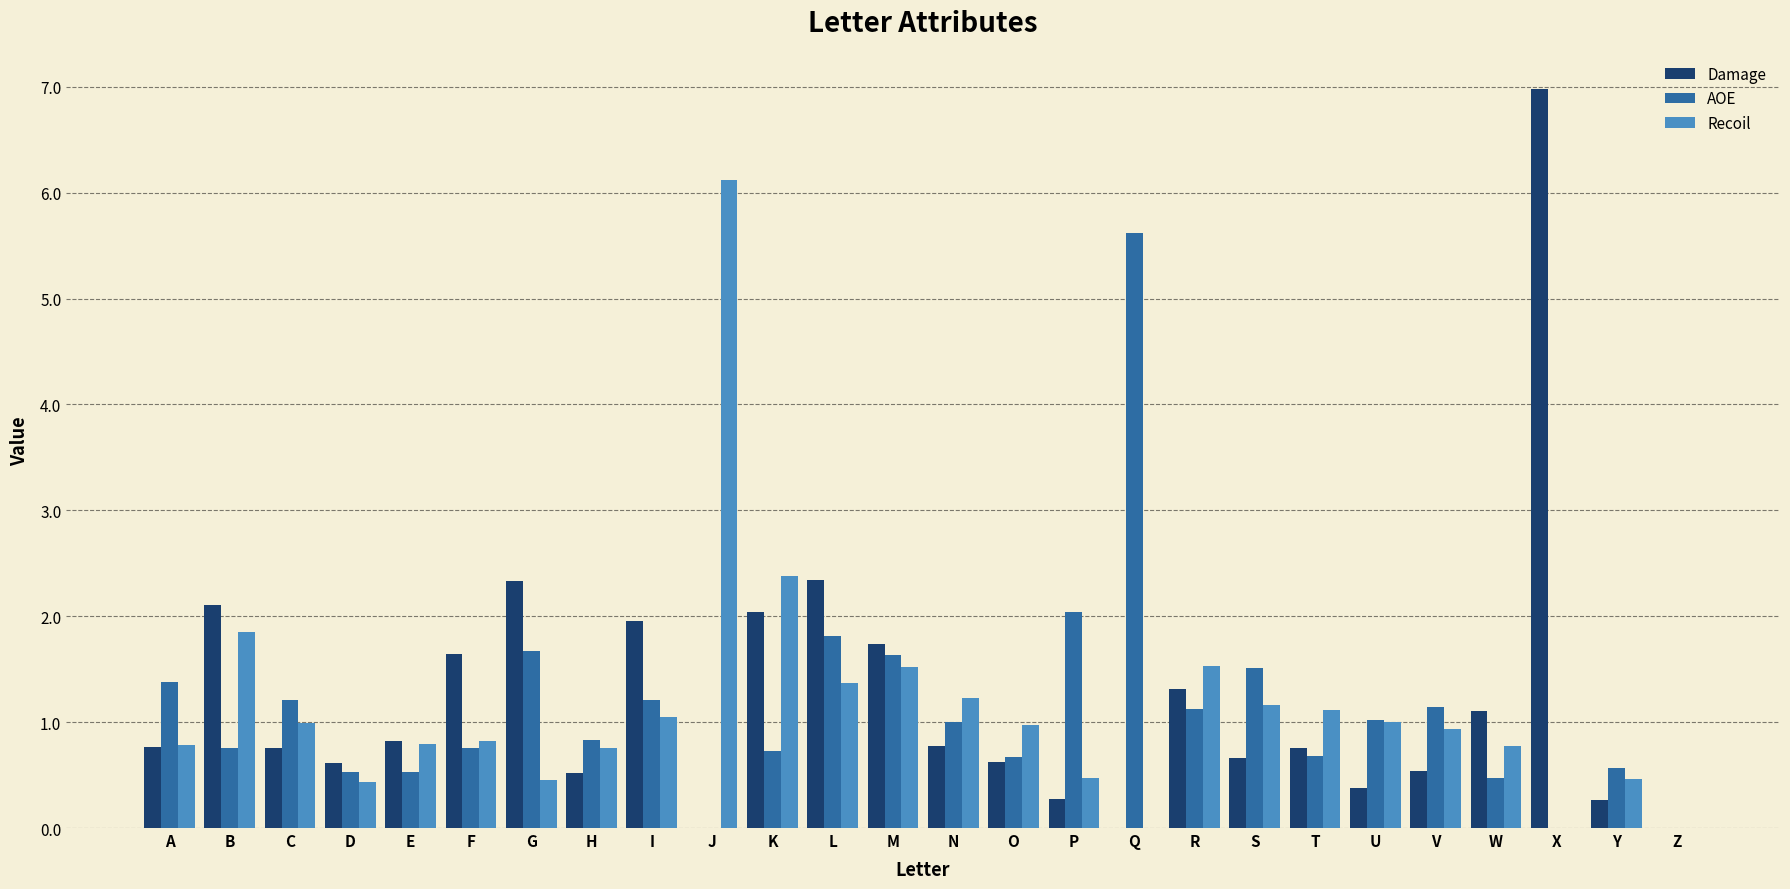

What is the sum of the AOE values at F and W?

1.2